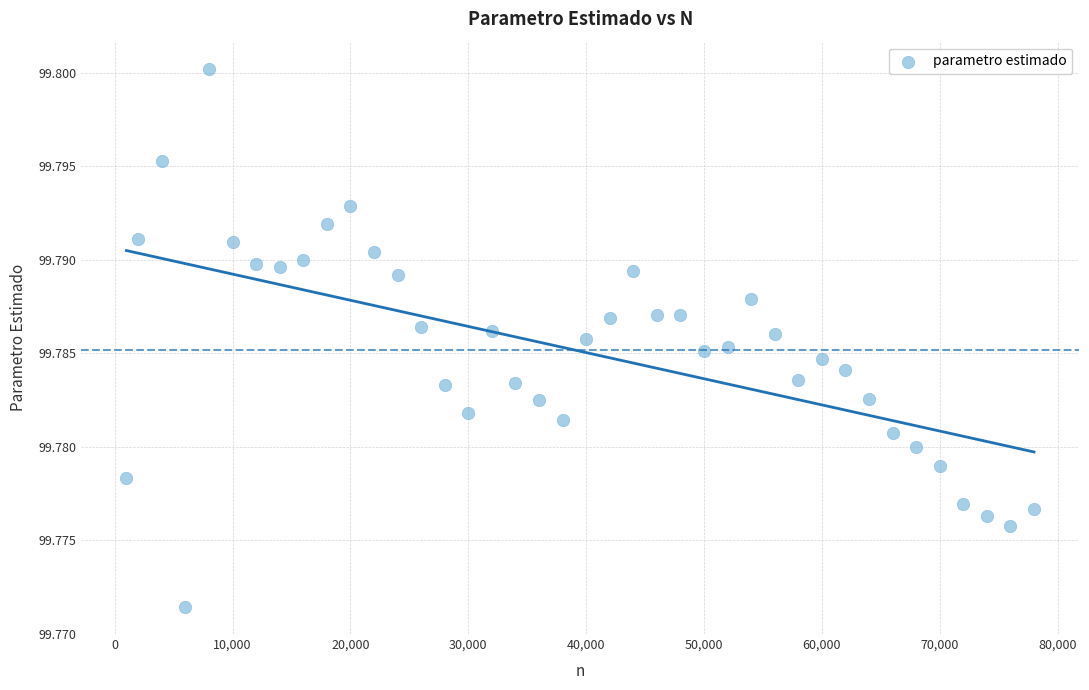

What is the range of X values (max minus min)?

77000.0